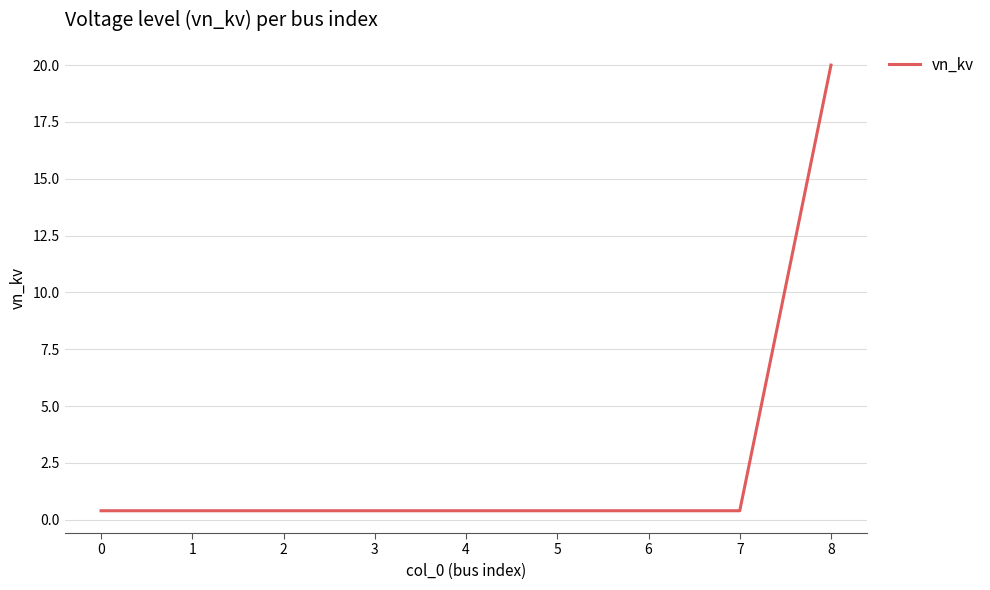

What is the average value?

2.6